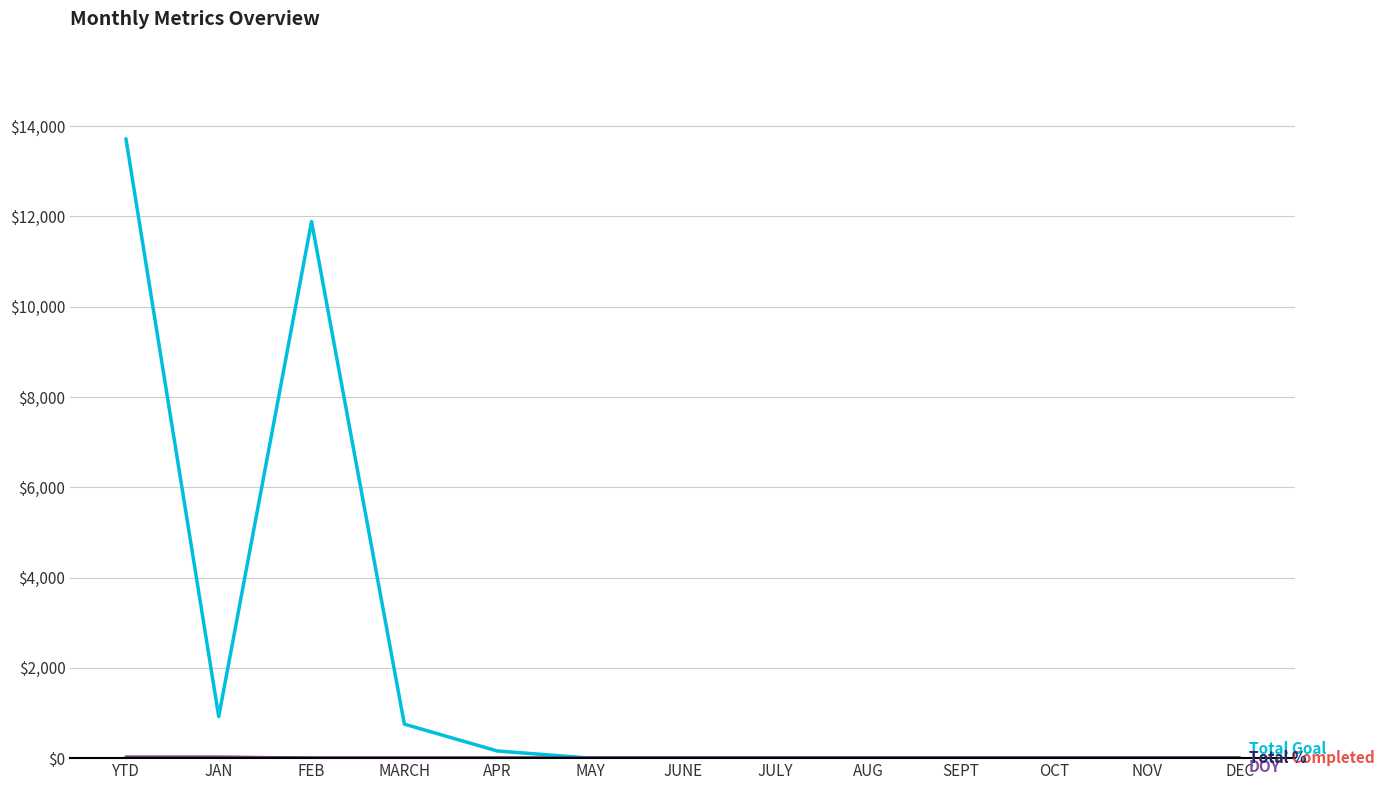

What is the greatest value displayed?

13721